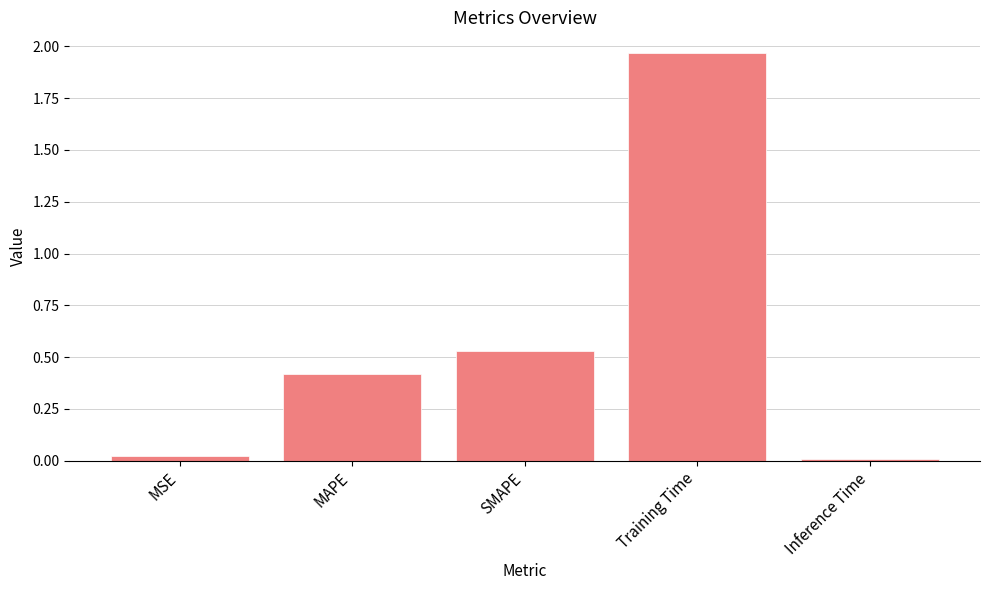

What is the sum of all values?

3.0